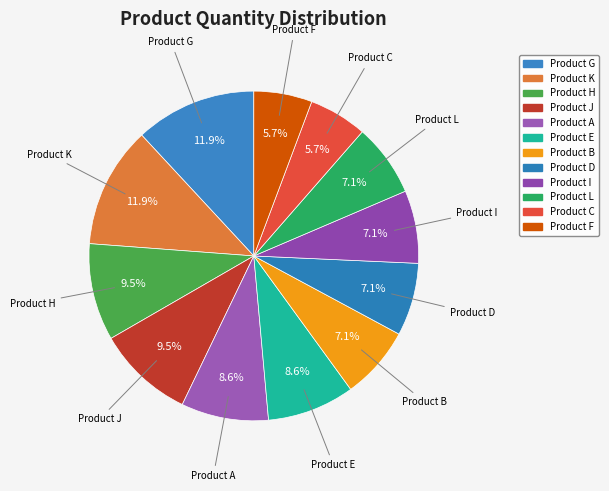

How many segments does this pie chart have?

12